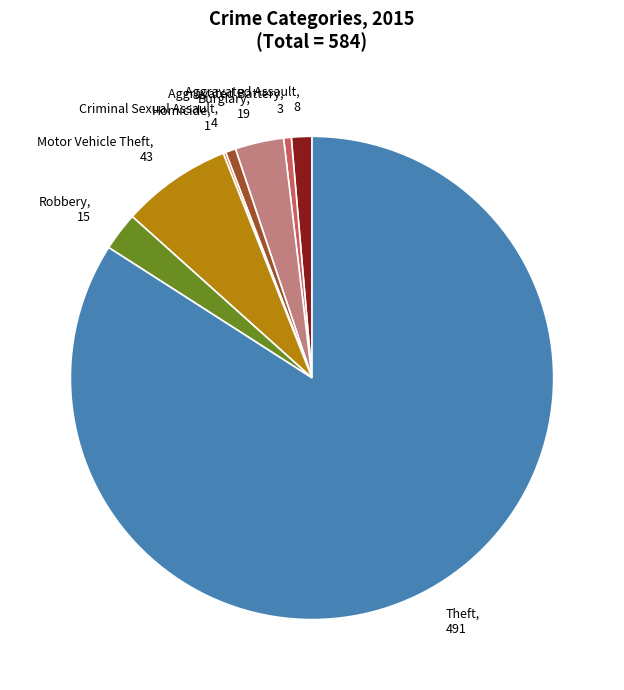

Is there any slice that represents more than half of the pie?

Yes